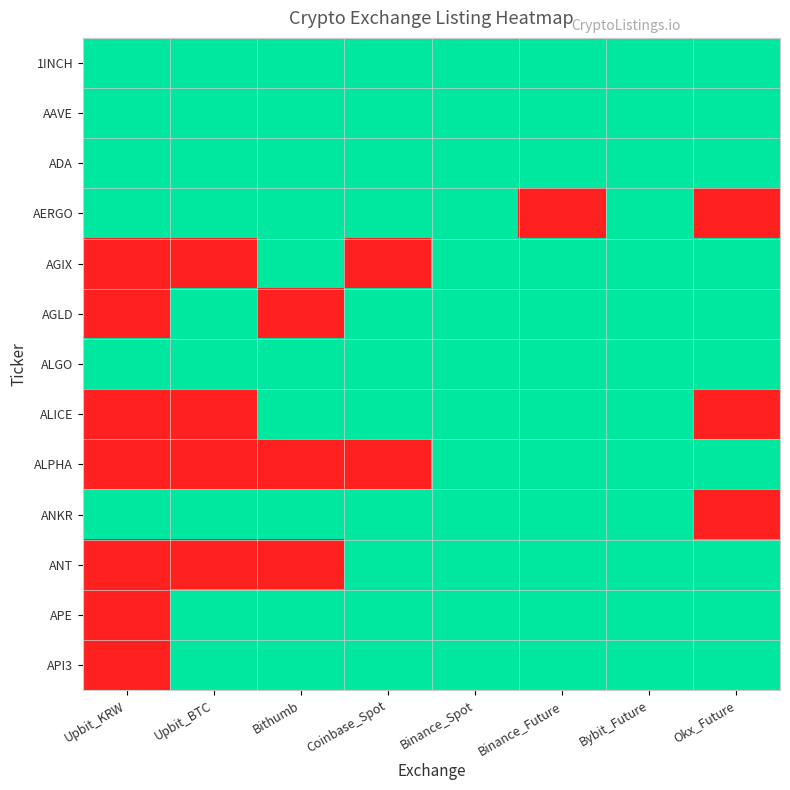

Count the number of data series in this chart.

13